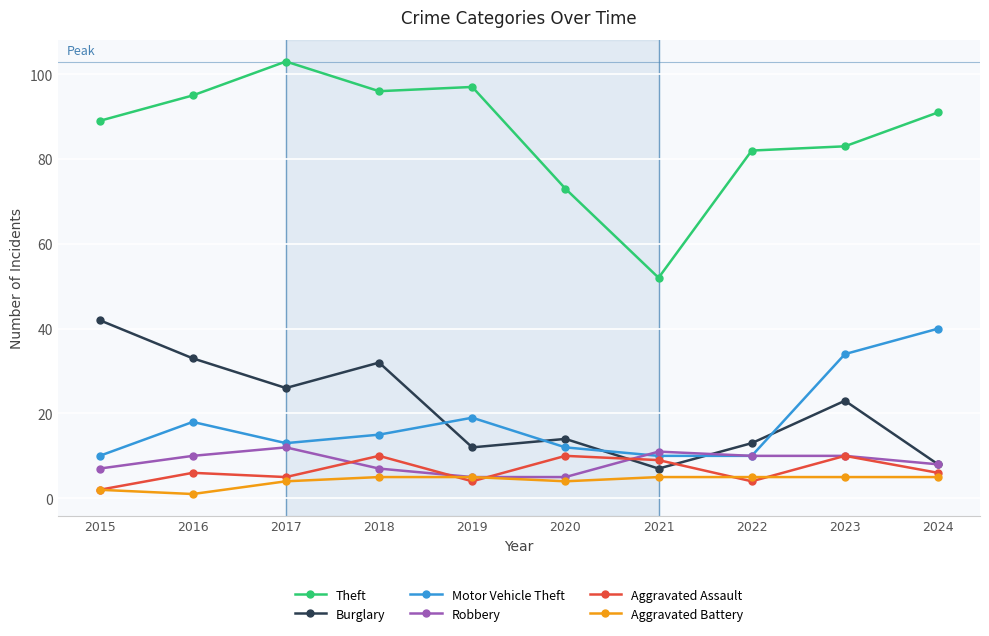

How many data points in Theft are less than 91?

5